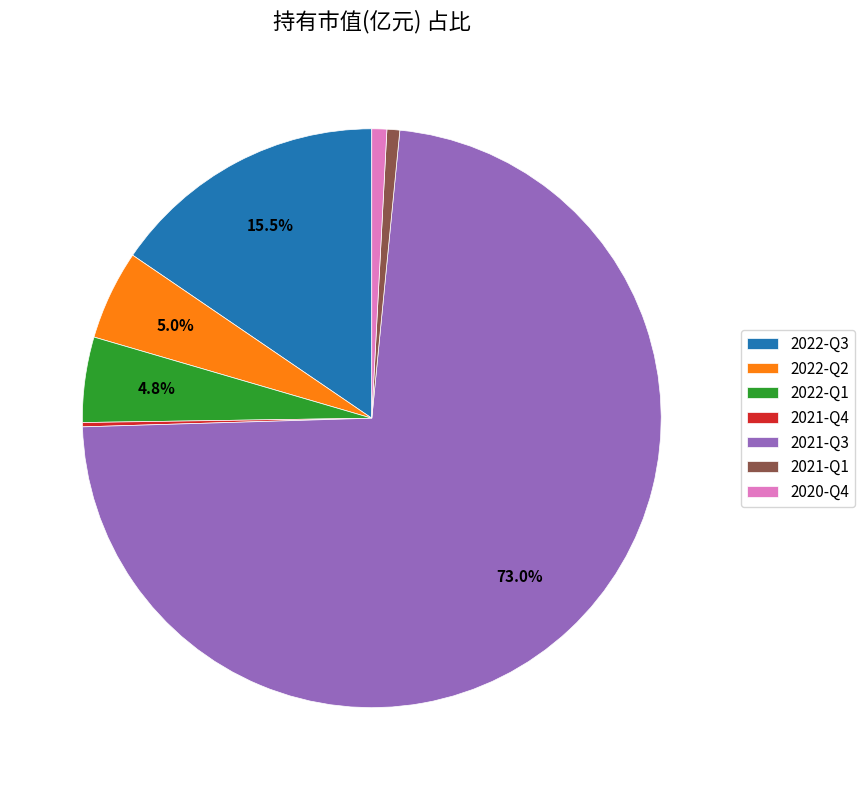

Do 2021-Q1 and 2022-Q3 together represent more than half of the pie?

No